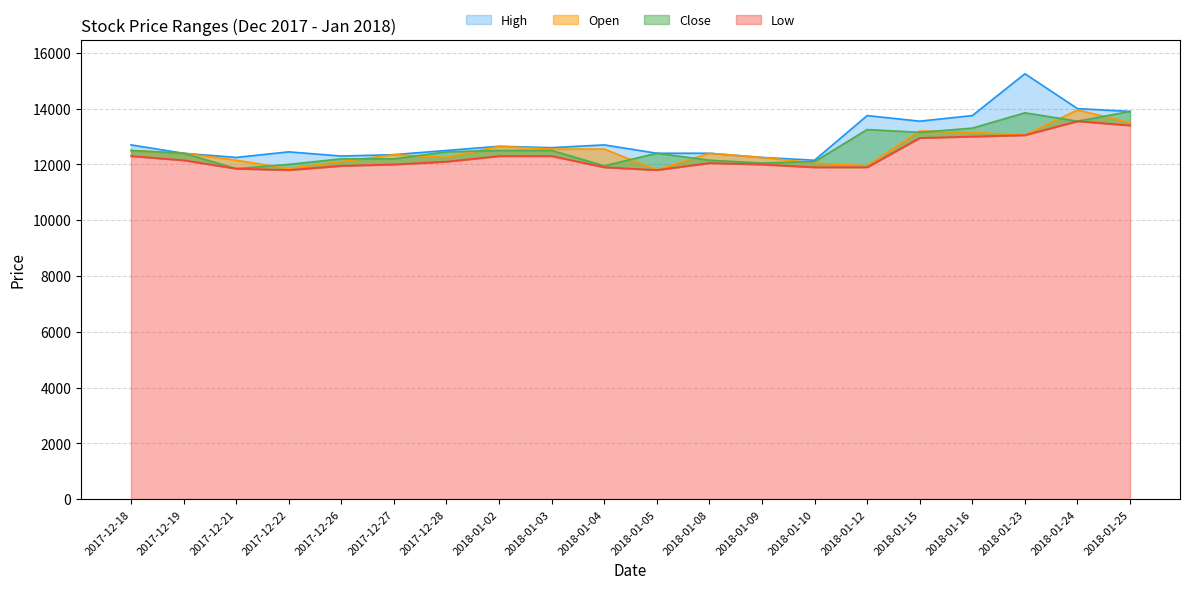

Which category has the lowest value across all series?

2018-01-05